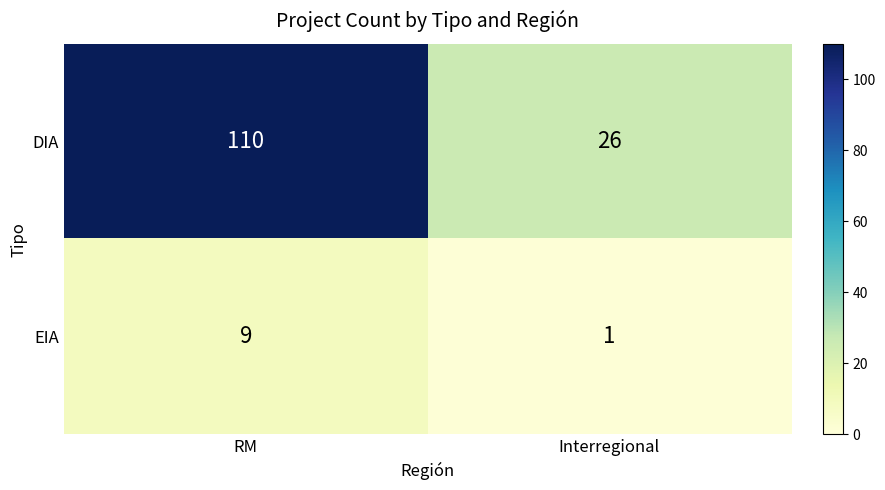

What is the sum of the EIA values at RM and Interregional?

10